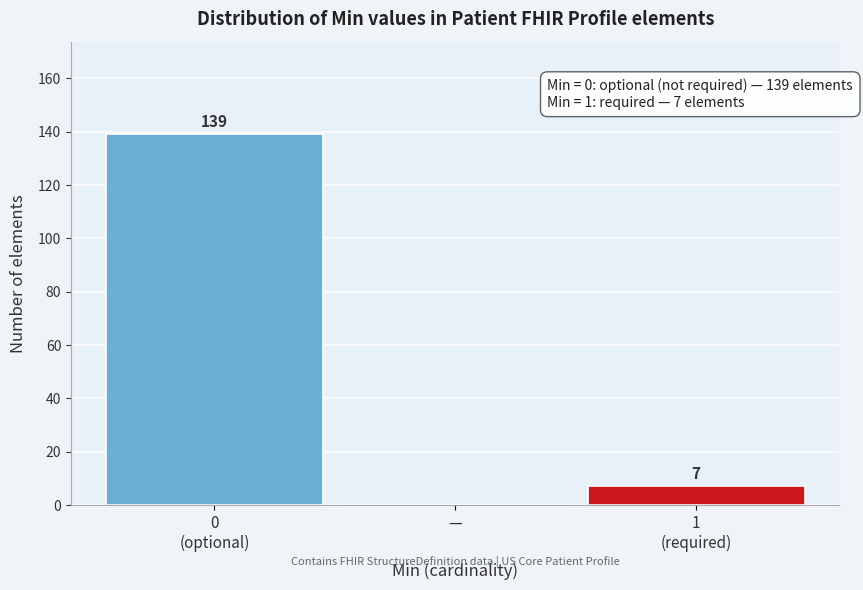

What is the sum of all values?

146